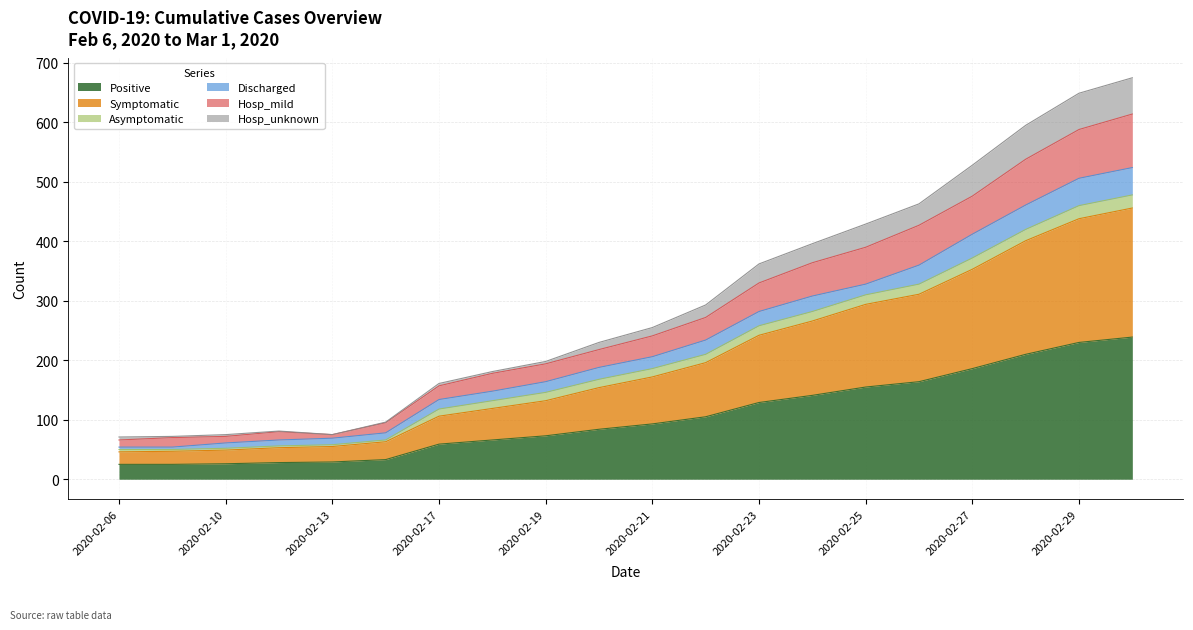

Is it true that Symptomatic equals 121 at 2020-02-24?

False